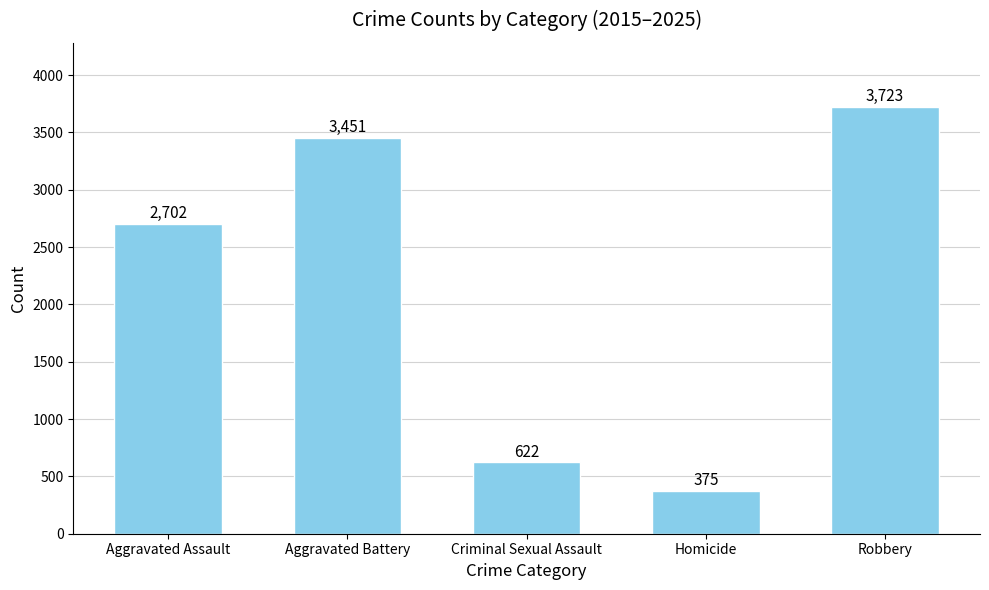

What is the sum of all values?

10873